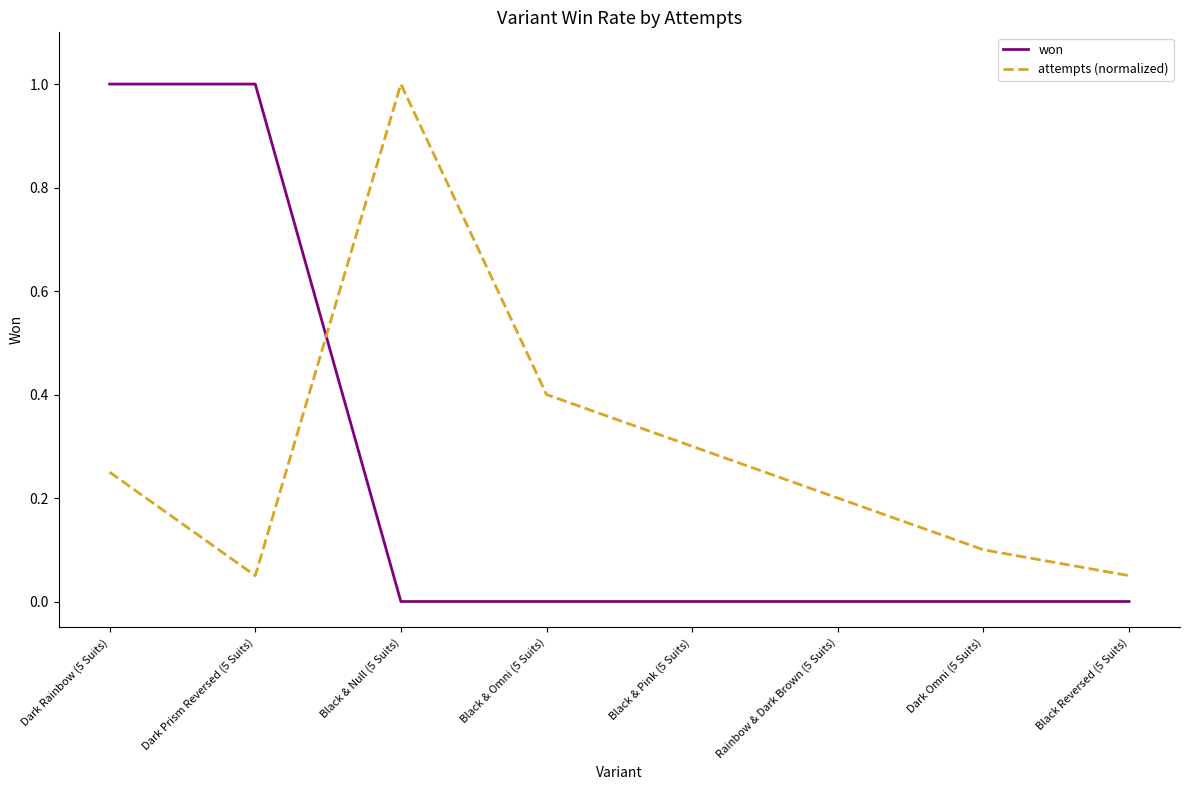

What position from the left is Dark Rainbow (5 Suits)?

1